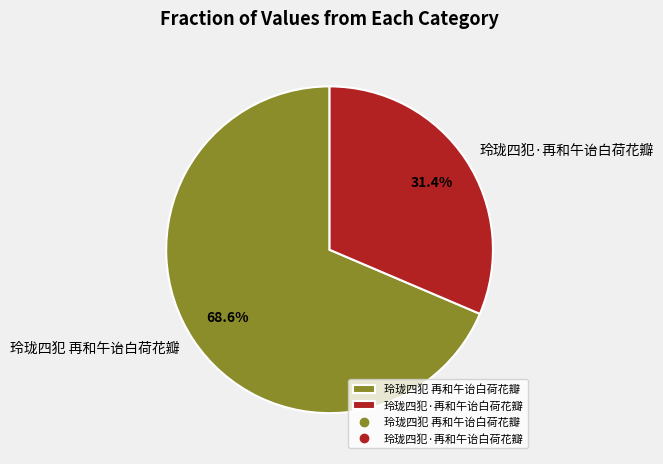

Between 玲珑四犯 再和午诒白荷花瓣 and 玲珑四犯·再和午诒白荷花瓣, which is larger?

玲珑四犯 再和午诒白荷花瓣